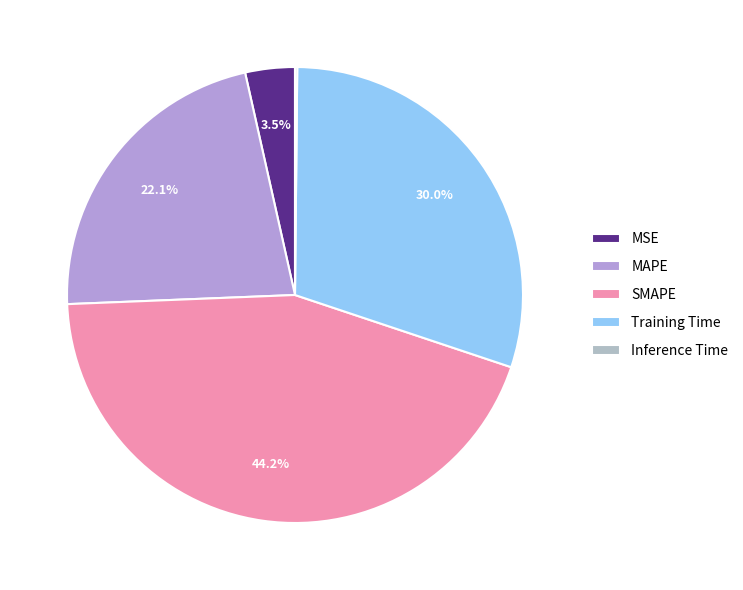

Approximately how many times larger is the value at MSE compared to Training Time?

0.1